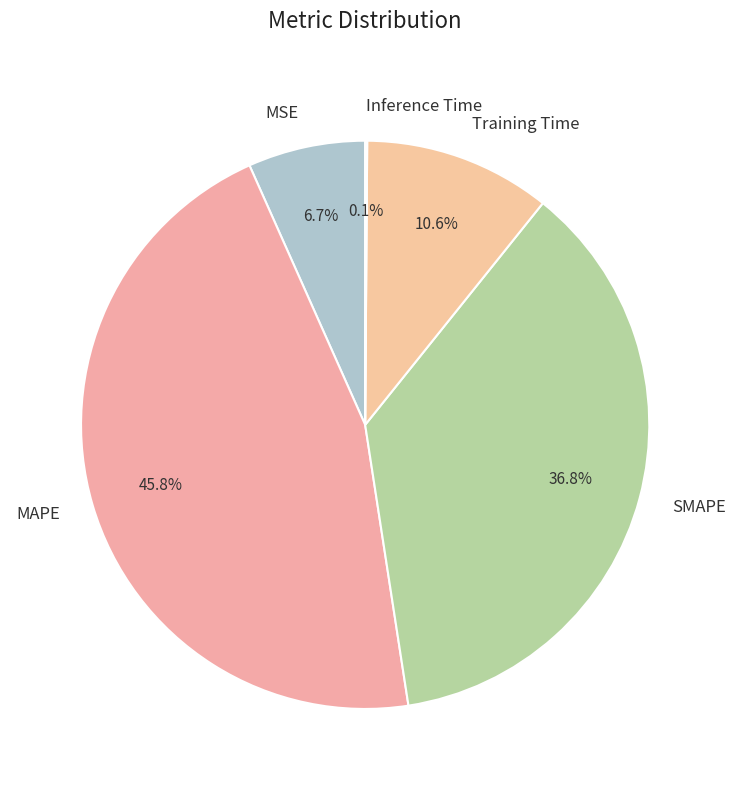

What percentage is NOT represented by Training Time?

89.4%